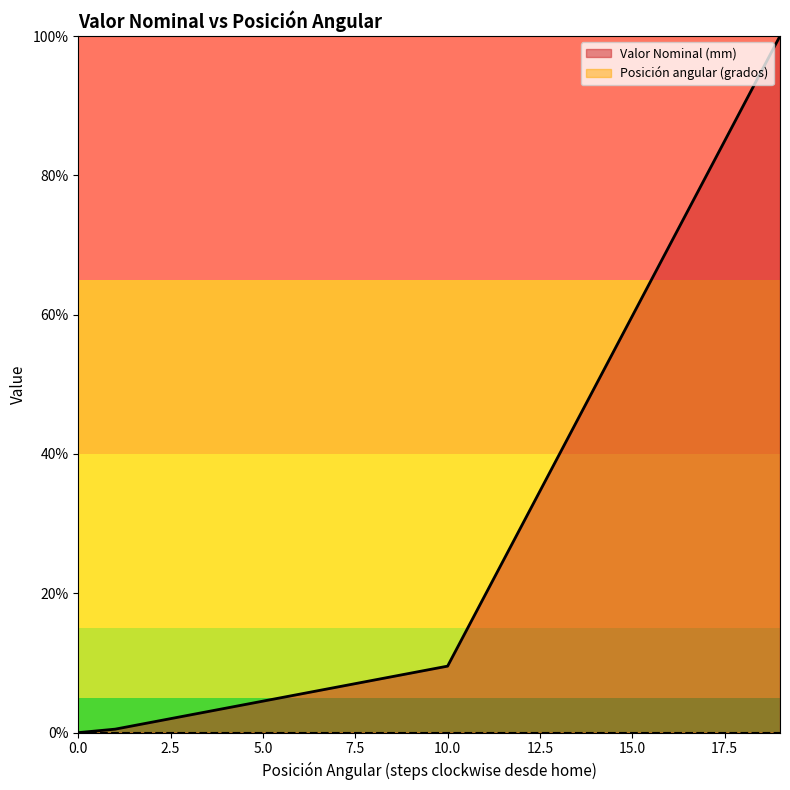

True or false: the data shows 19.6 at 11.

True